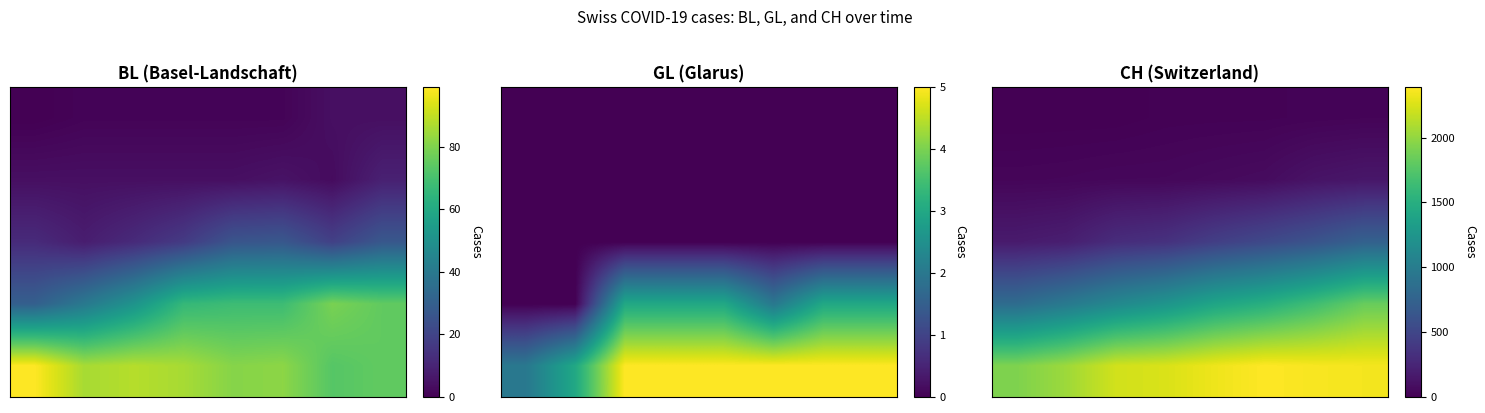

What is the total value across all series at 3?

3892